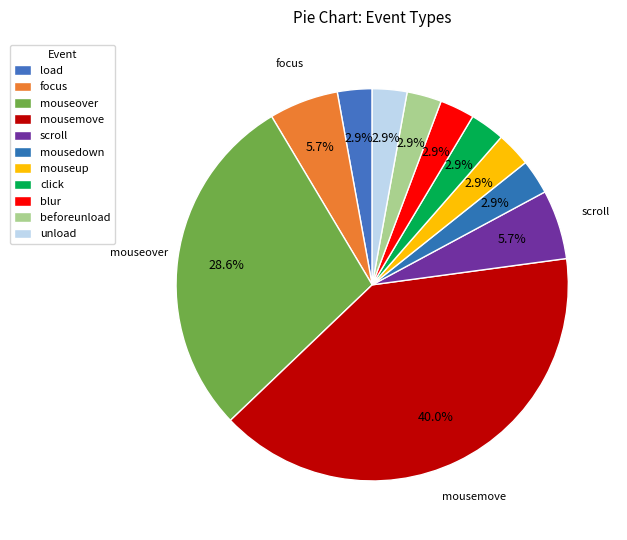

How many segments does this pie chart have?

11